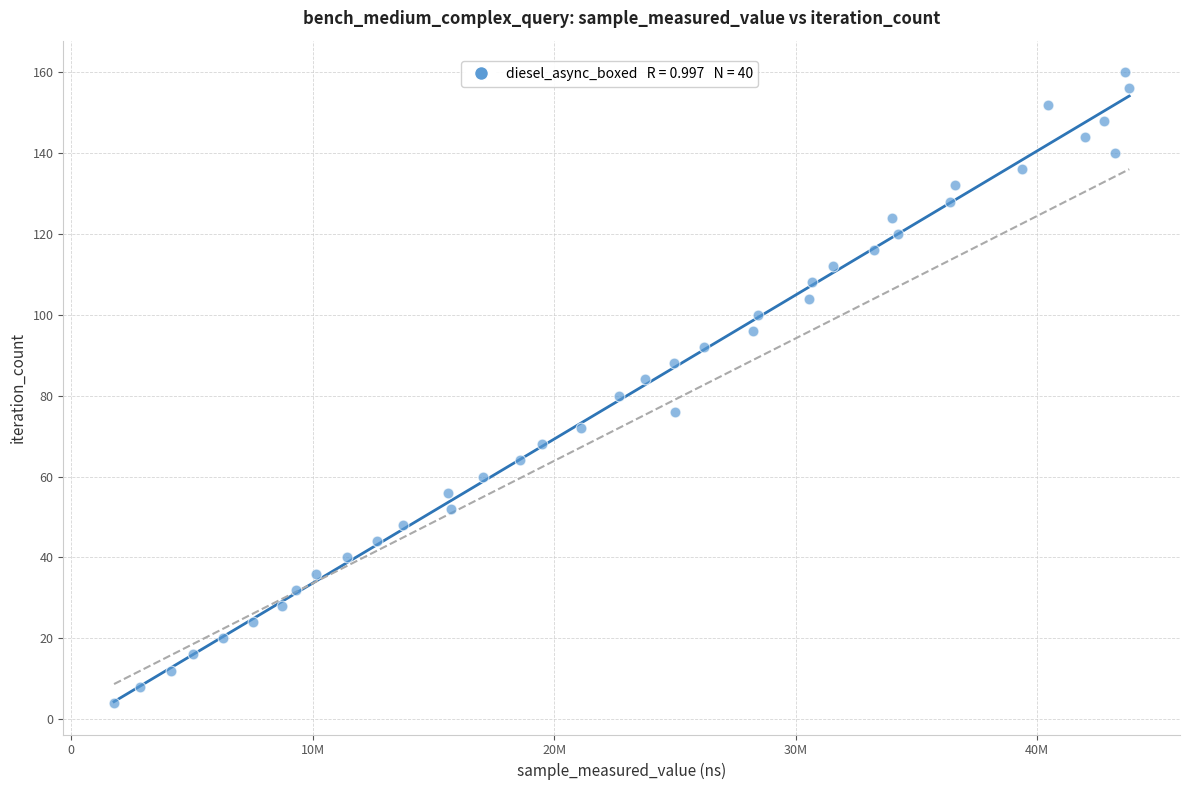

What is the range of X values (max minus min)?

42040927